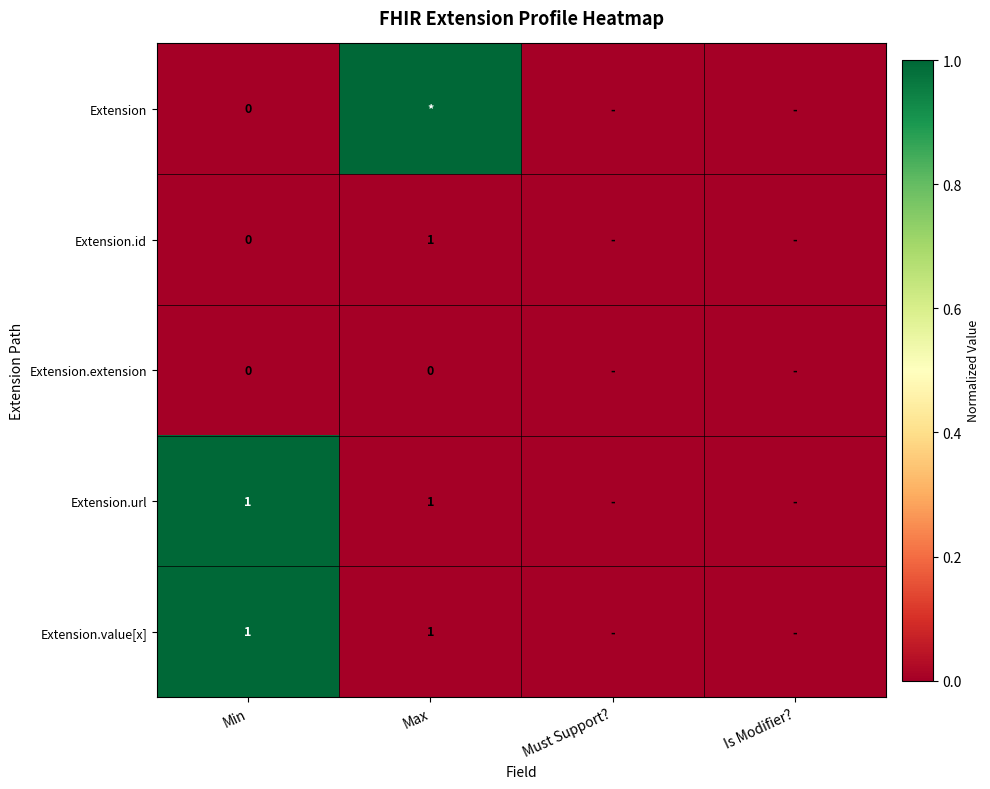

What is the sum of the Extension values at Max and Min?

1.0